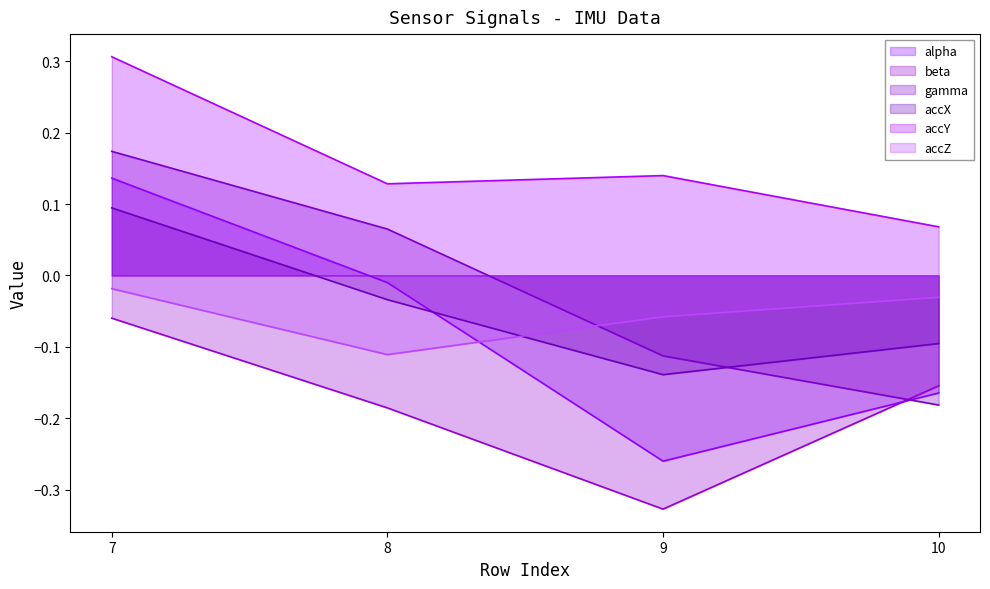

Which series changed the most between 7 and 9?

alpha